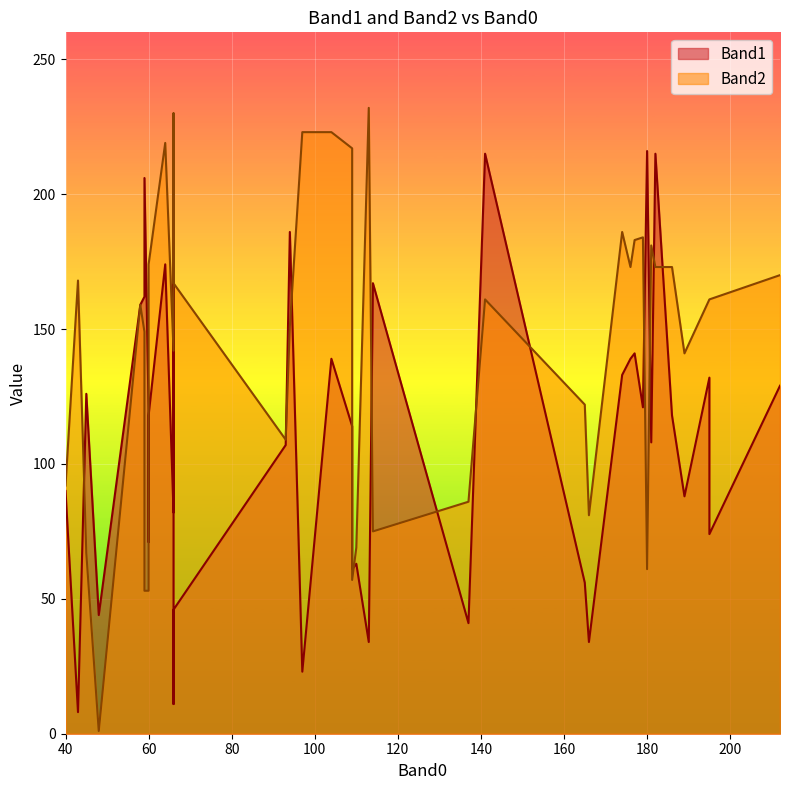

Which series has the largest range (max minus min)?

Band2